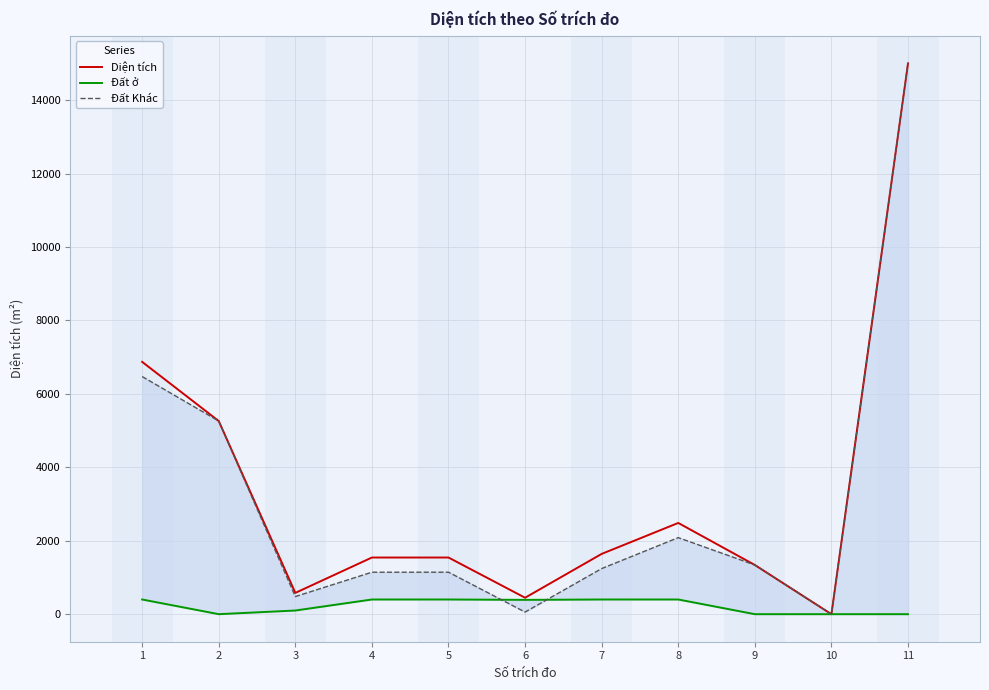

Is it true that Đất ở equals 390.0 at 6?

True